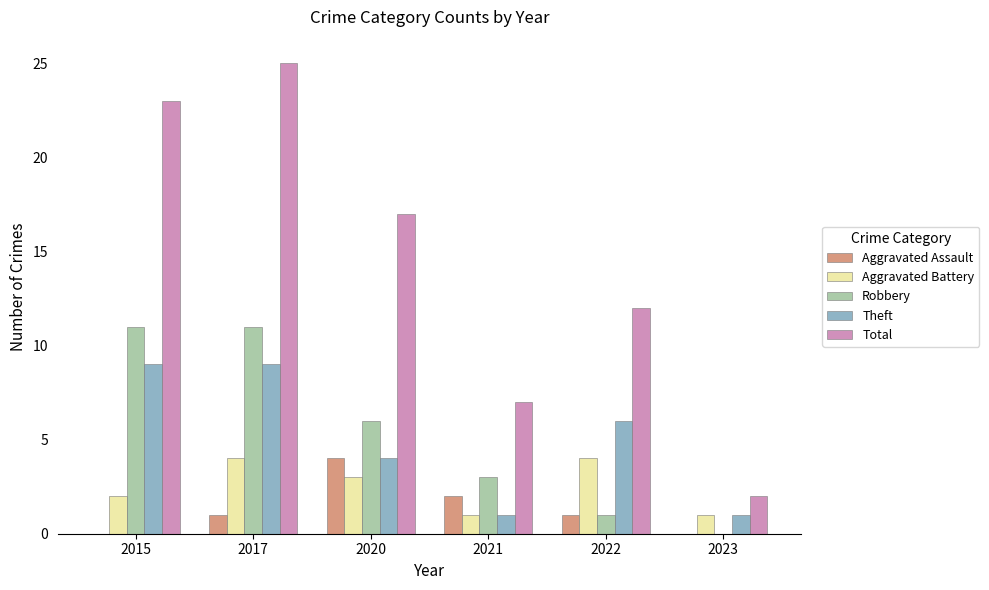

What is the greatest value displayed?

25